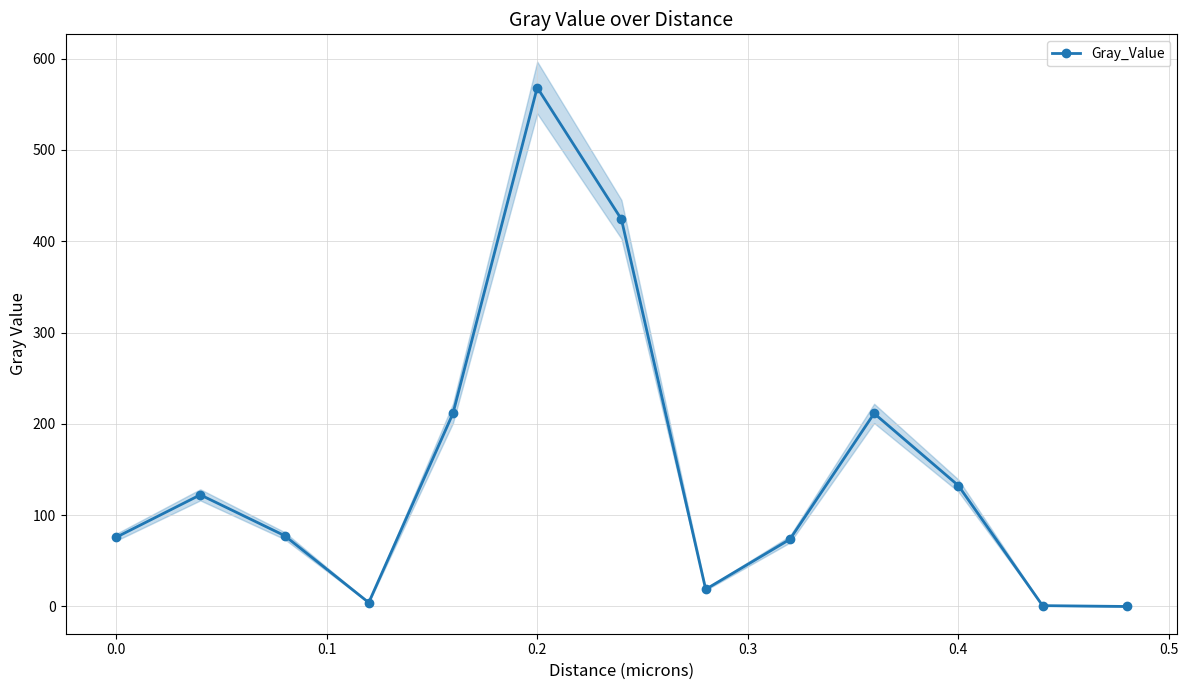

How many distinct data groups are displayed?

1